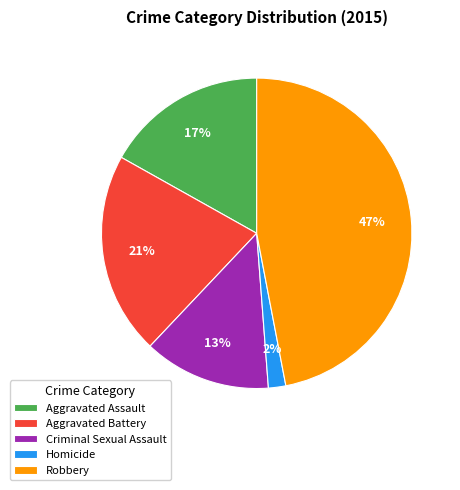

To the nearest percent, what percentage of the pie is Aggravated Battery?

21%